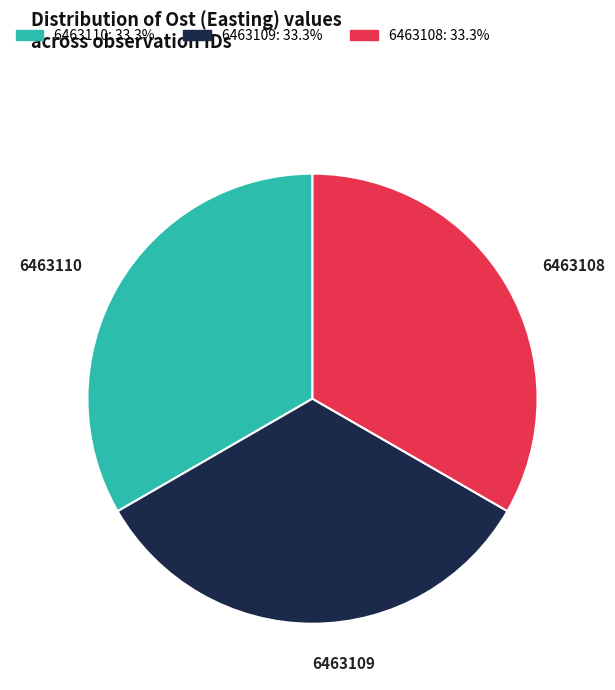

Do 6463108 and 6463110 together represent more than half of the pie?

Yes